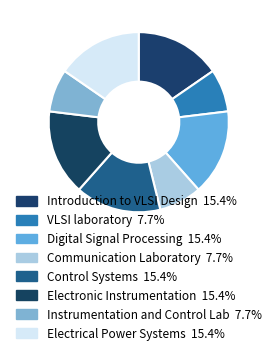

Is the sum of Digital Signal Processing and Electronic Instrumentation greater than half?

No